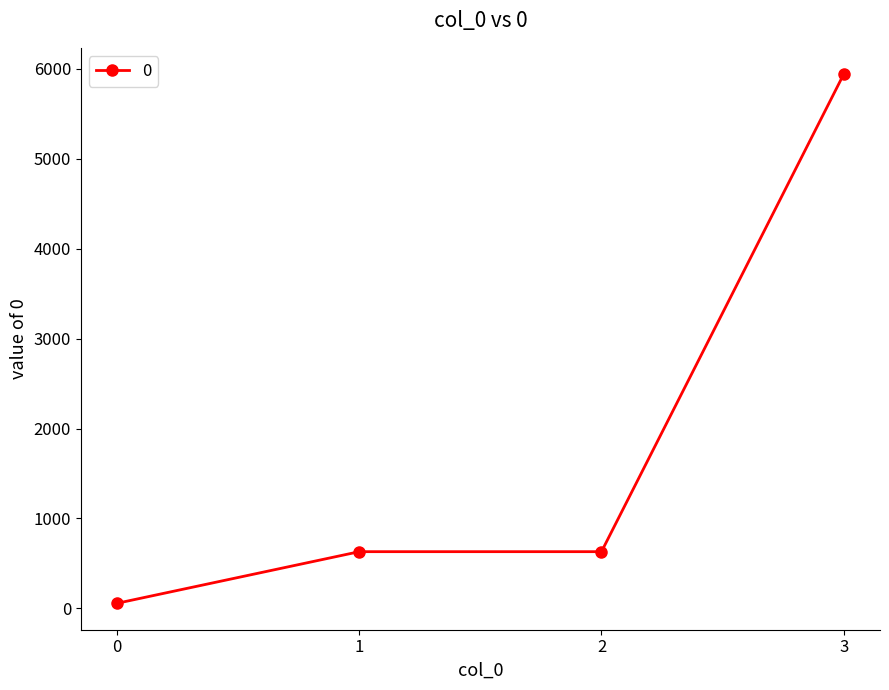

Between 2 and 3, which is larger?

3